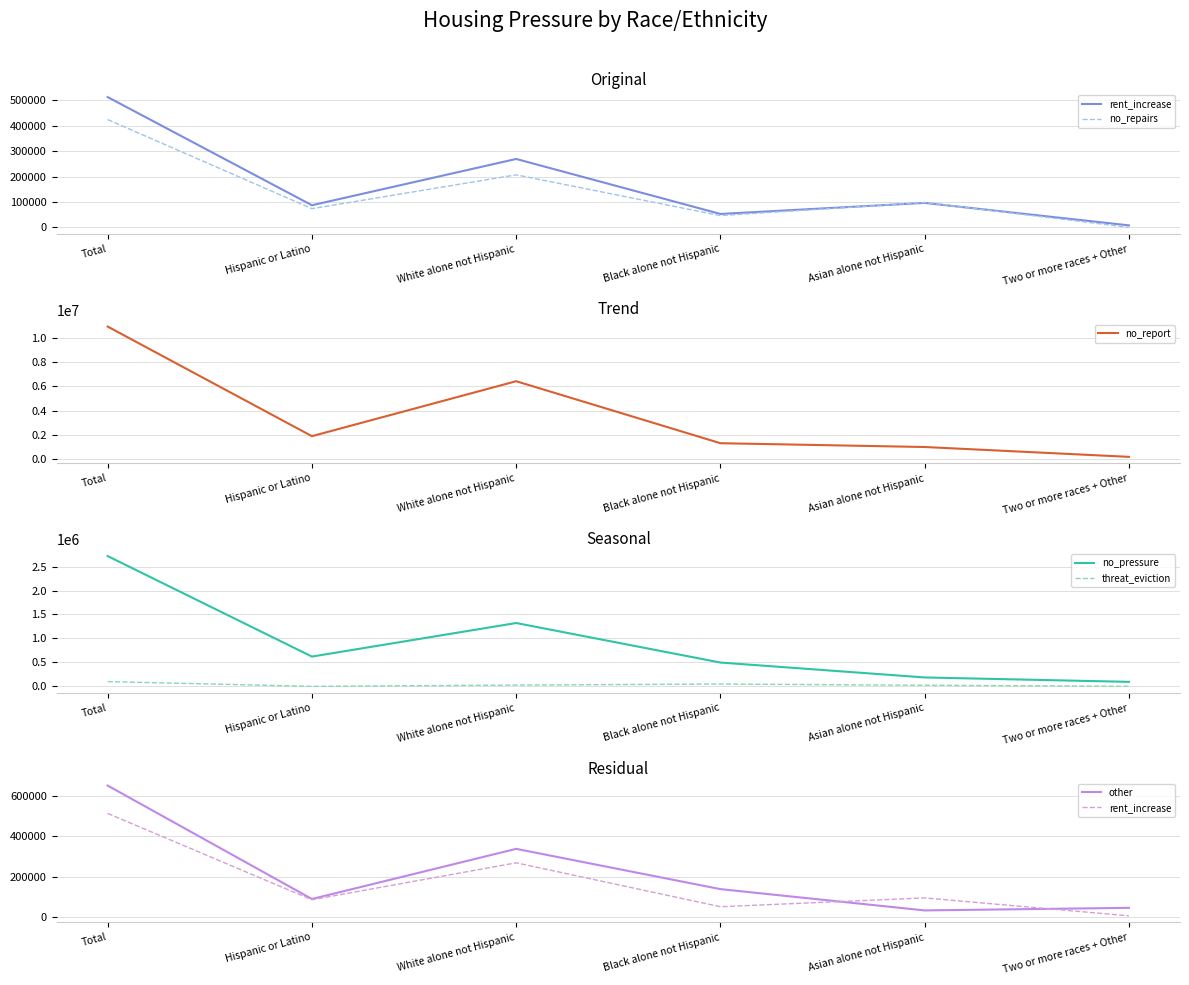

How many lines are shown in the chart?

6